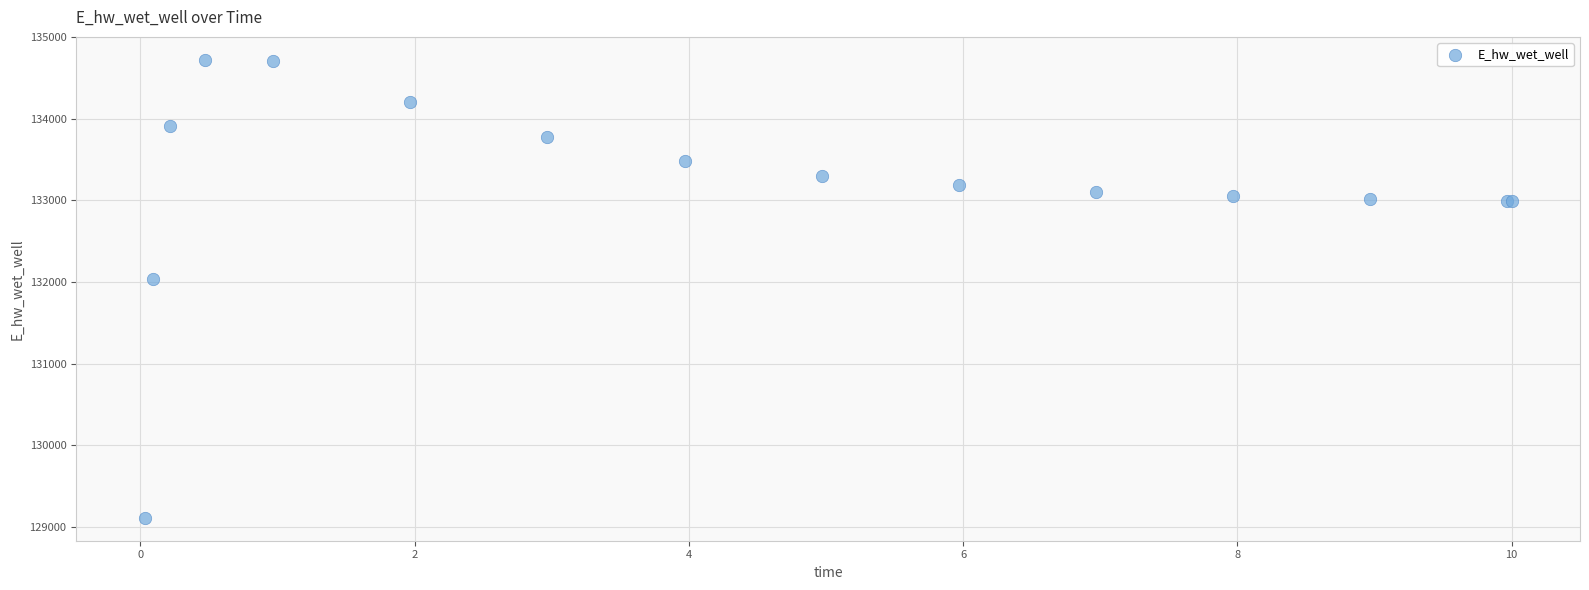

What Y value in the scatter plot is closest to 131916?

132038.8